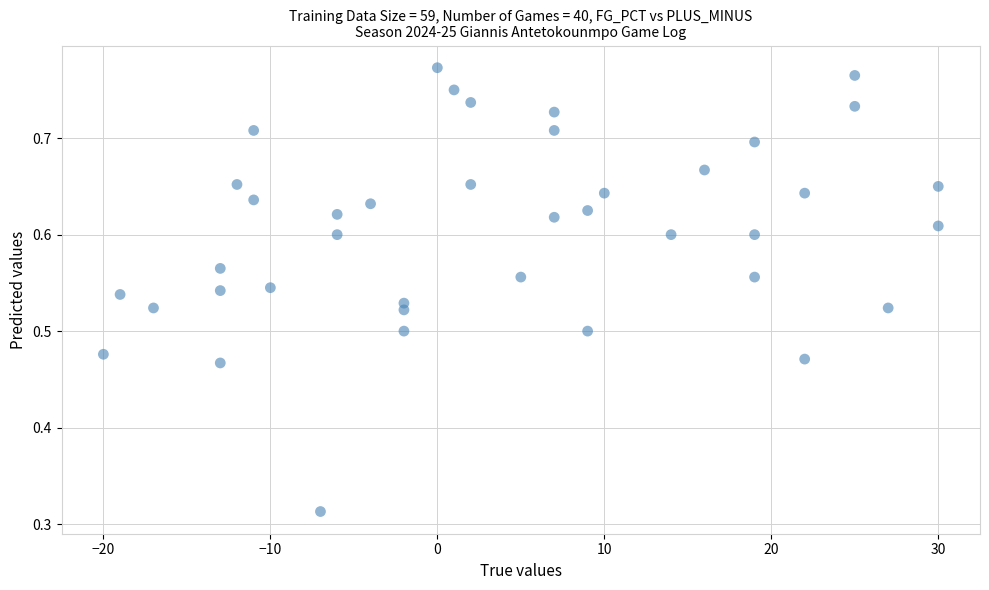

What is the range of X values (max minus min)?

50.0